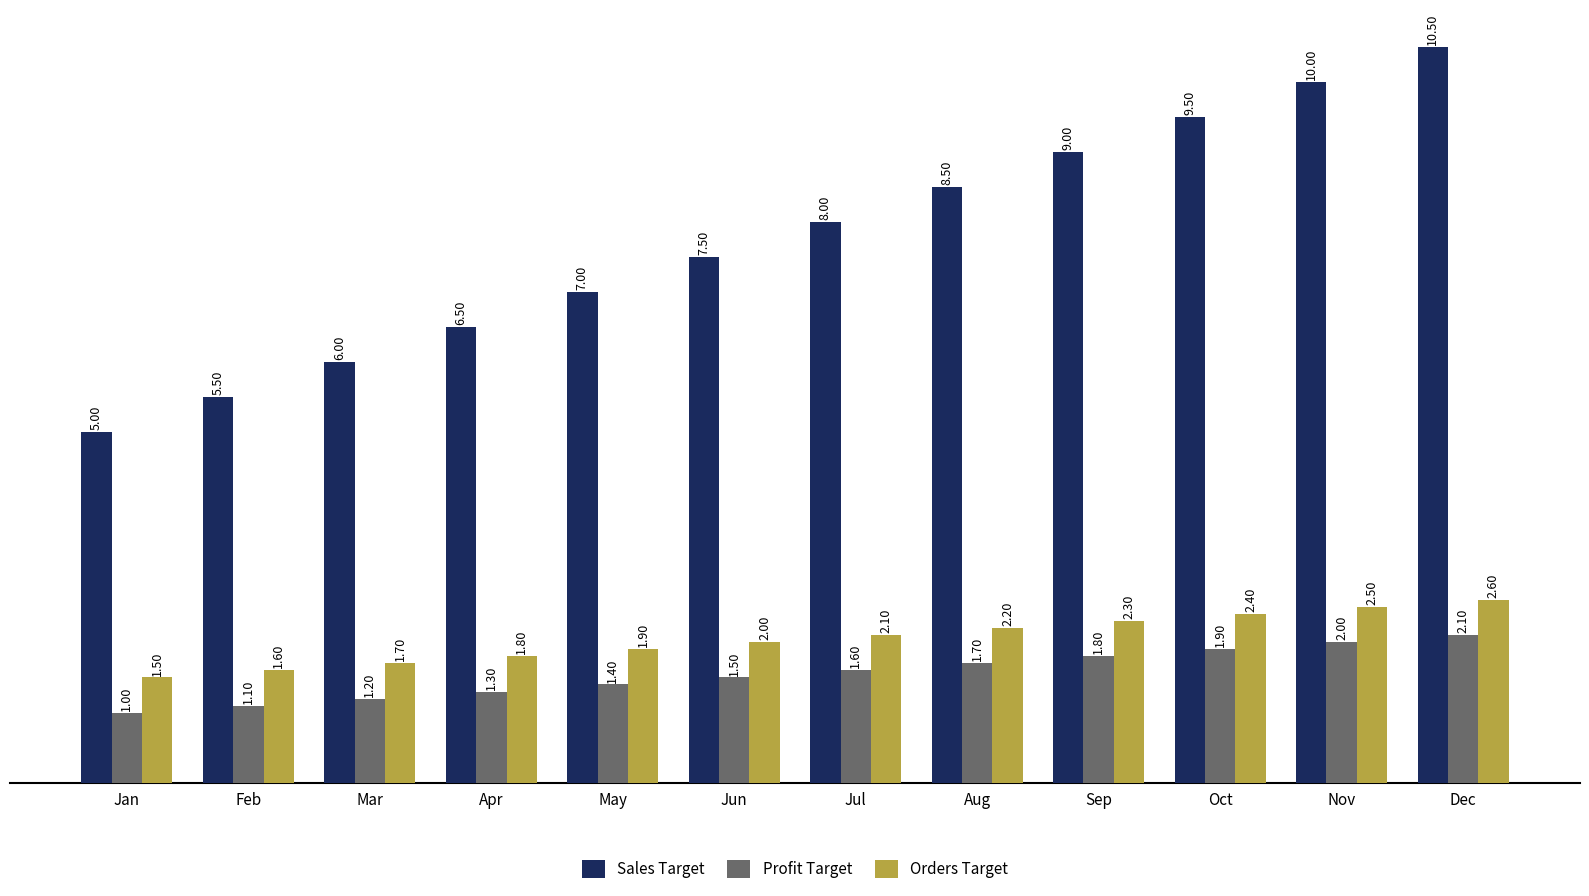

What is the value of the Sales Target bar at the 12th from the left?

10.5